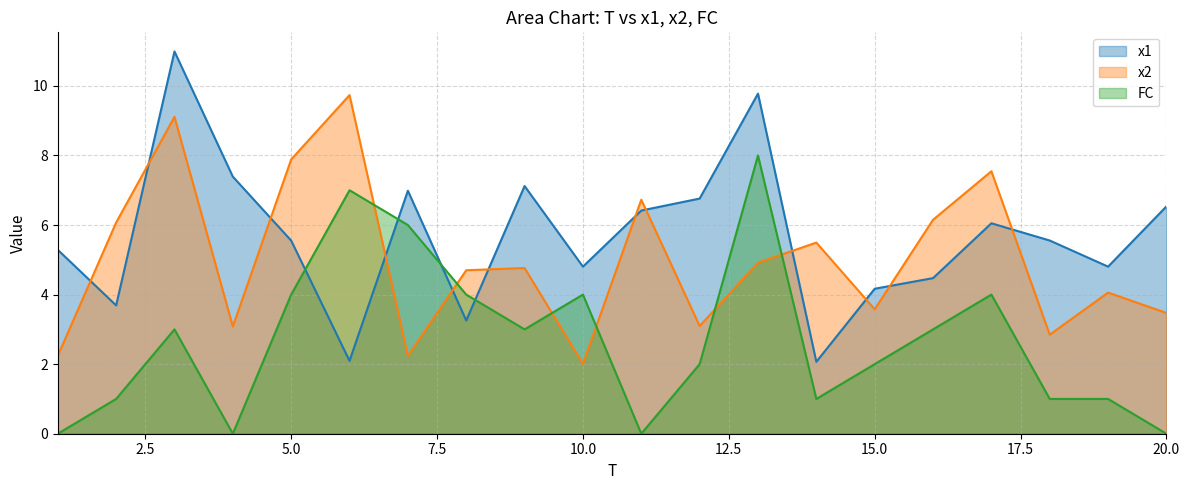

True or false: x2 has a value of 8.1 at 13.

False